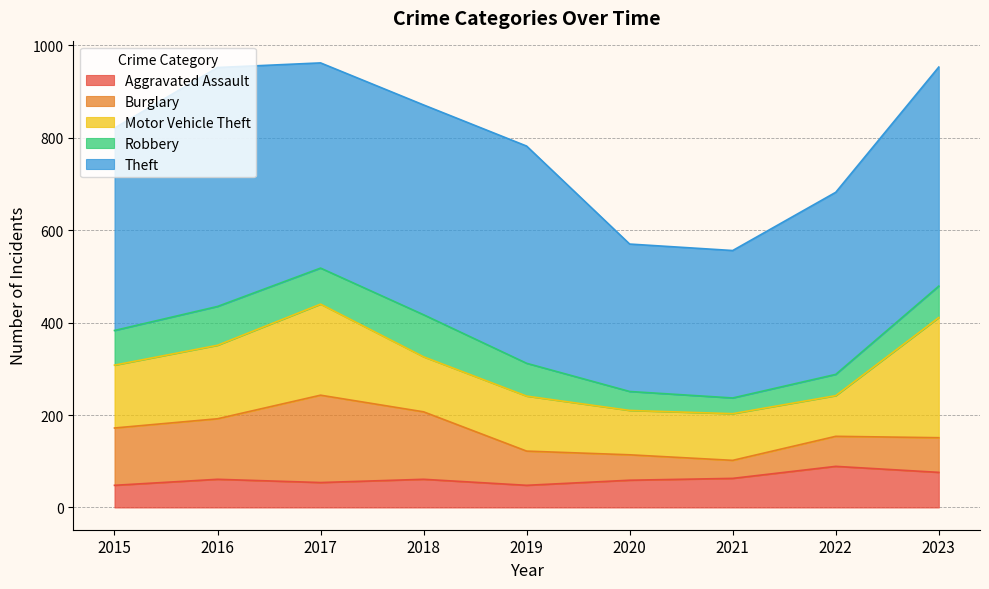

True or false: Burglary has a value of 75 at 2023.

True